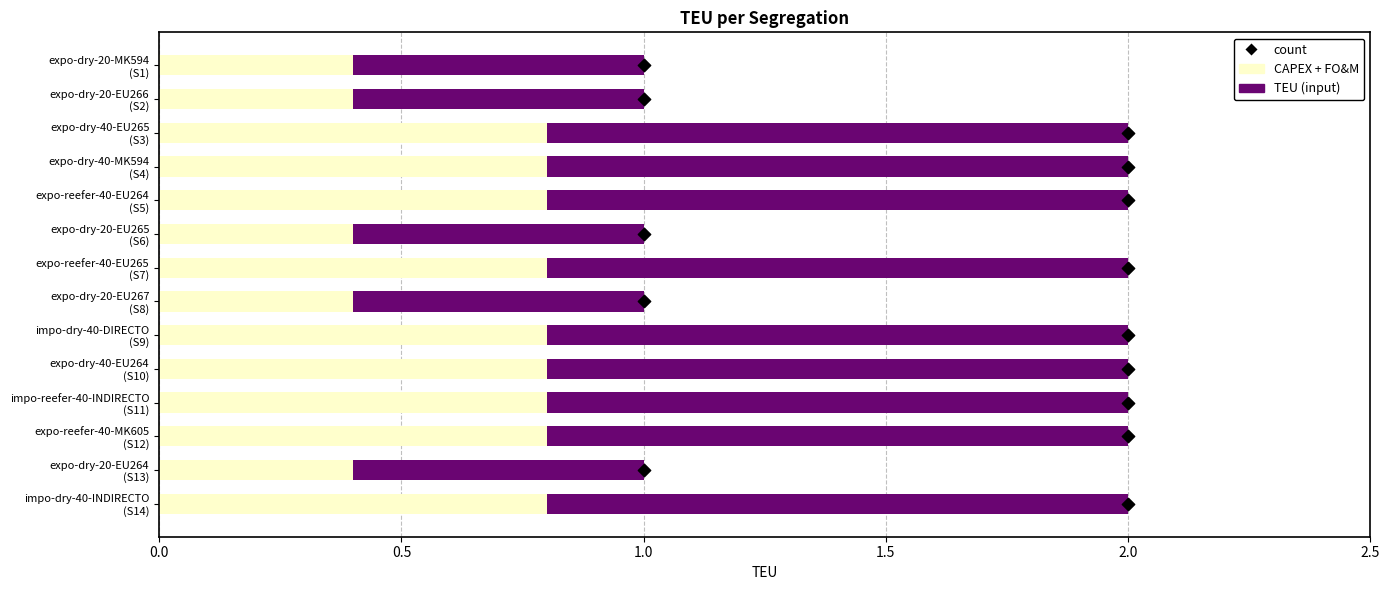

Approximately how many times larger is the value at expo-dry-40-MK594 (S4) compared to impo-dry-40-INDIRECTO (S14)?

1.0